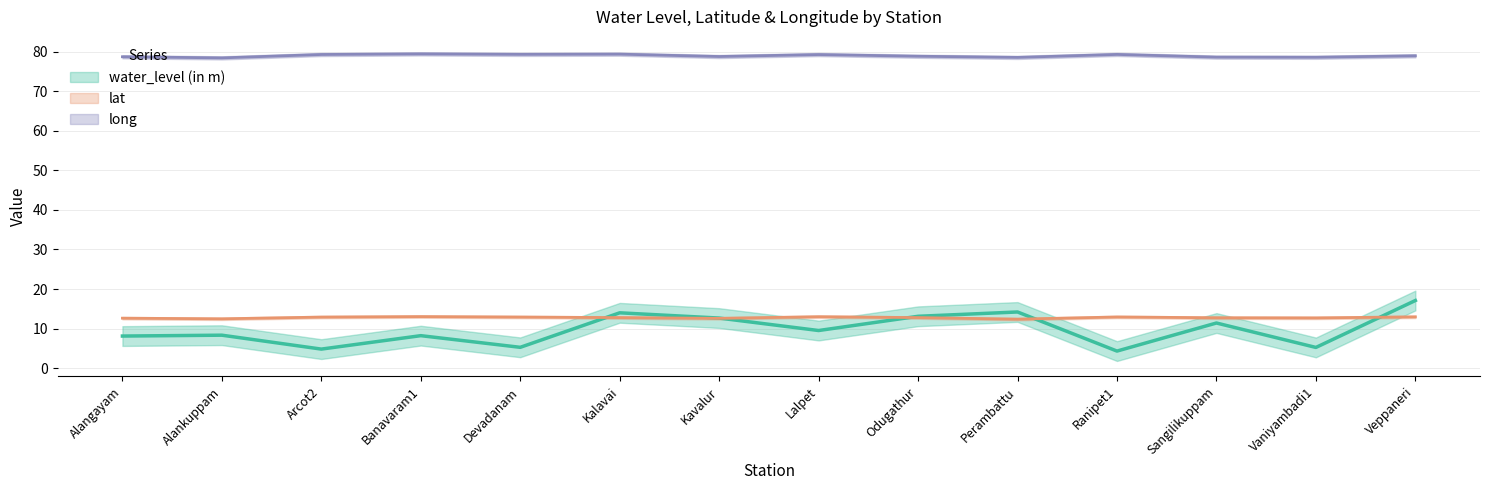

Where does the water_level (in m) series first go above 9?

Kalavai